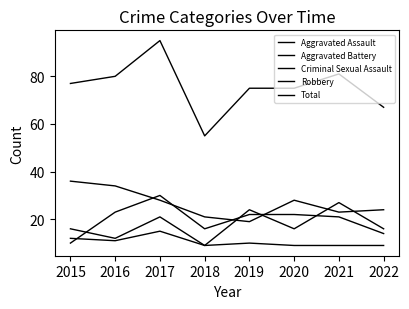

What is the difference between the highest and lowest values at 2016?

69